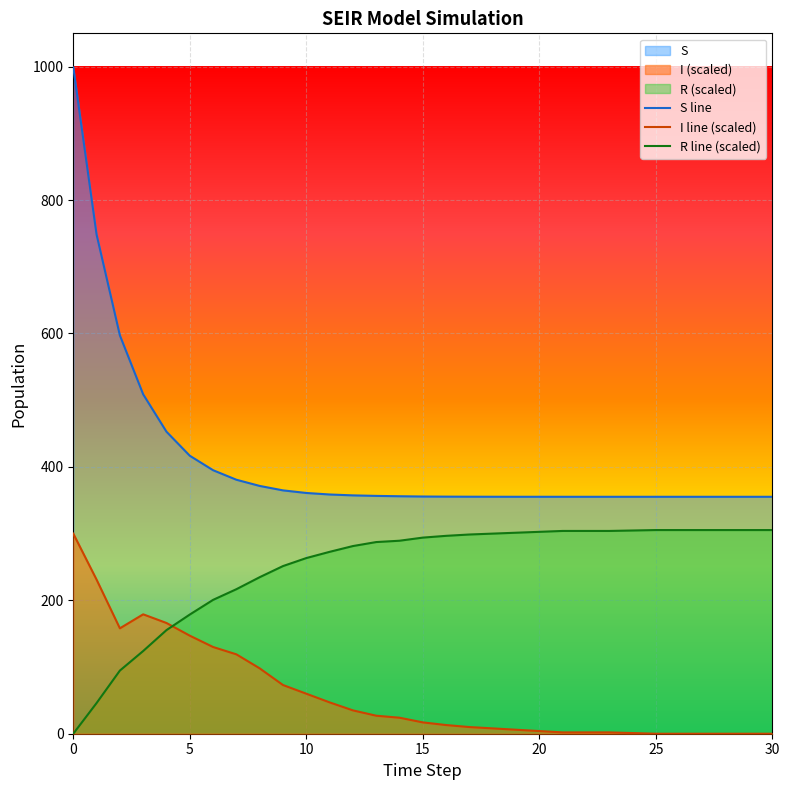

What is the value of the R point at the 4th from the left?

124.0